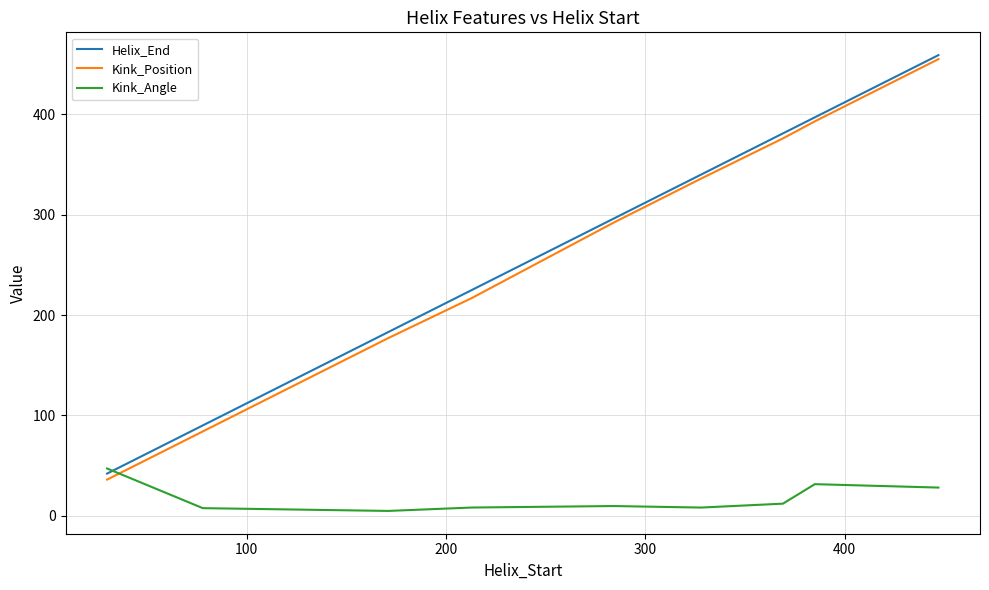

At how many categories does at least one series exceed 53?

8